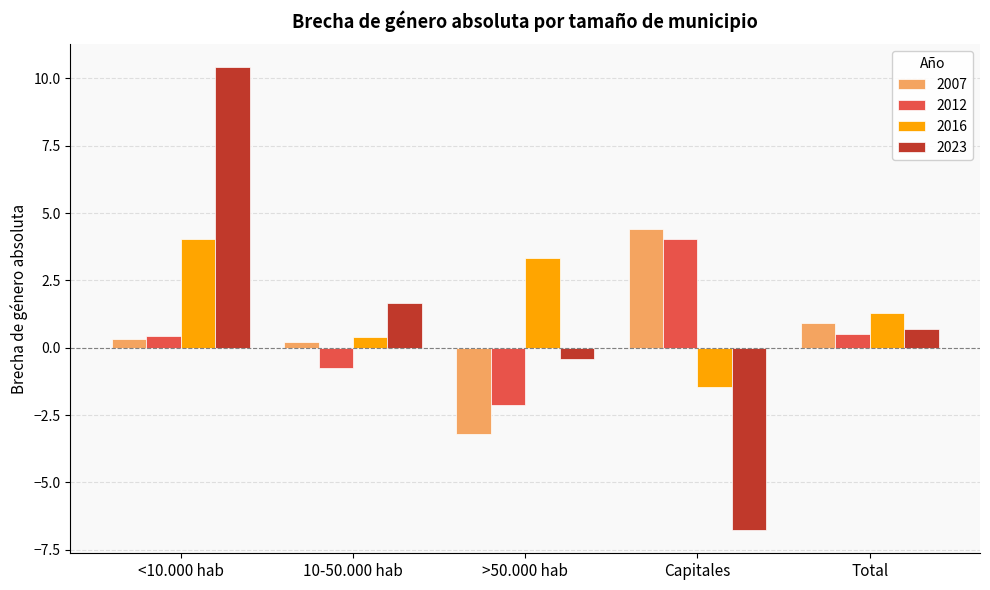

What value does the 2012 series have at >50.000 hab?

-2.1